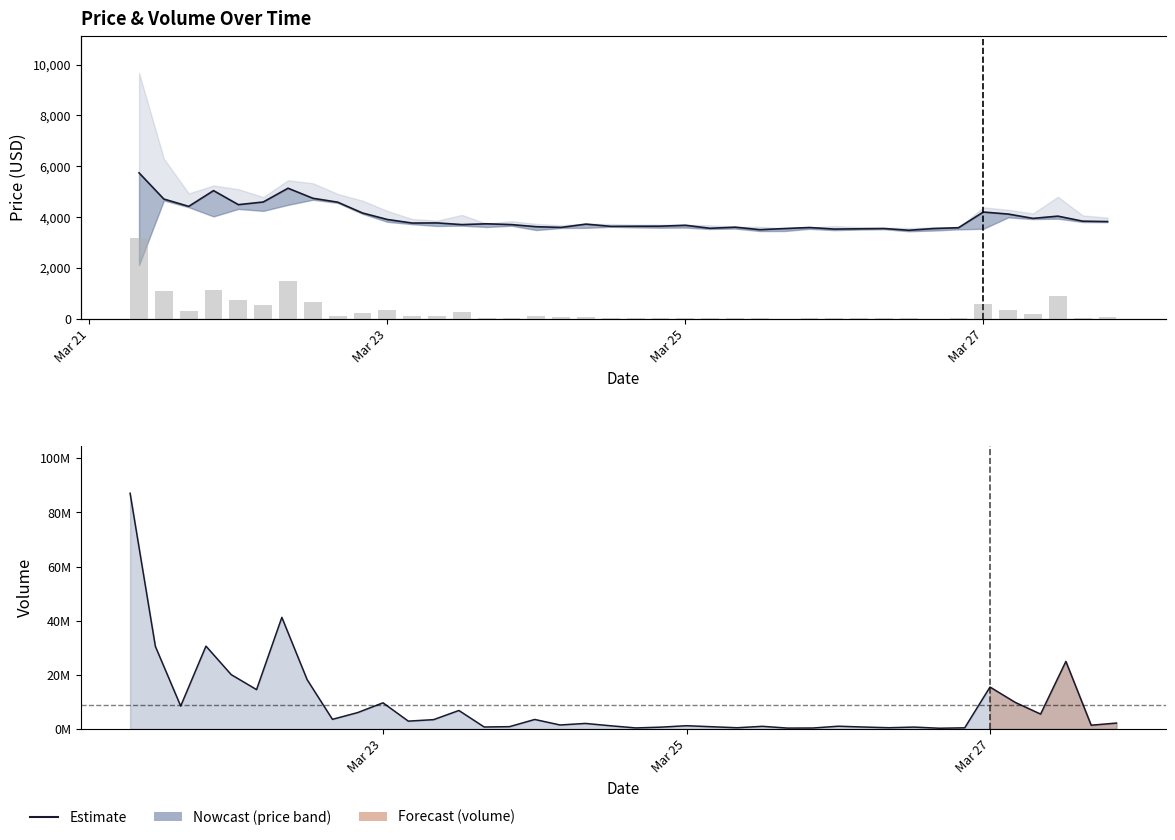

What is the smallest value displayed?

261319